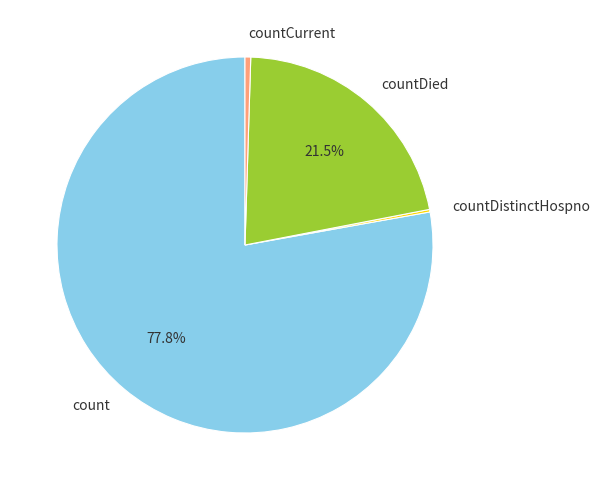

Between countDied and countCurrent, which is larger?

countDied